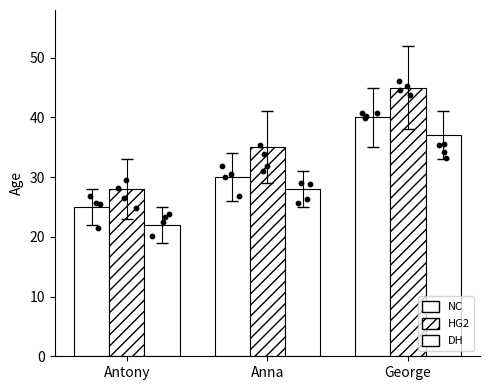

At which category is the sum across all series the highest?

George